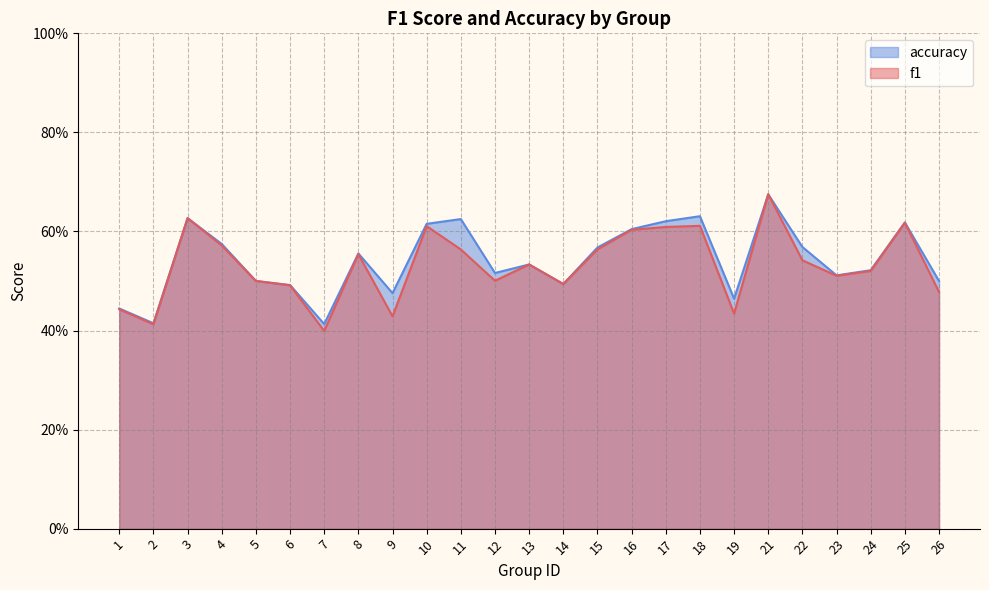

At which category is the sum across all series the highest?

21